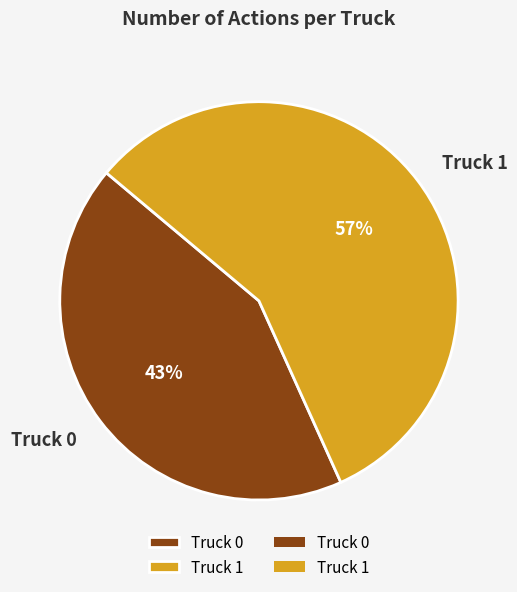

Which slice is the smallest?

Truck 0